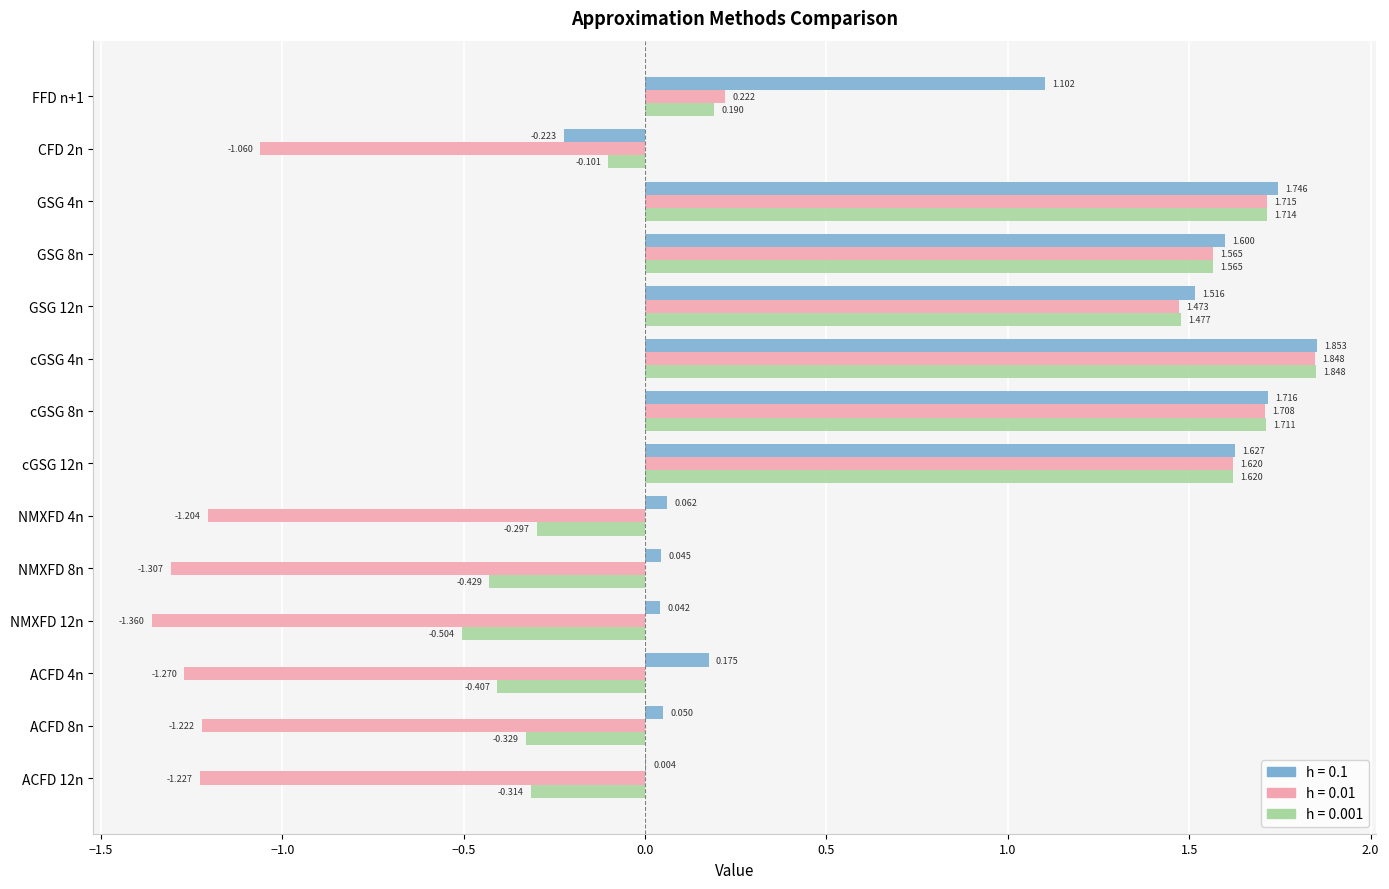

What is the difference between the highest and lowest values at NMXFD 12n?

1.4